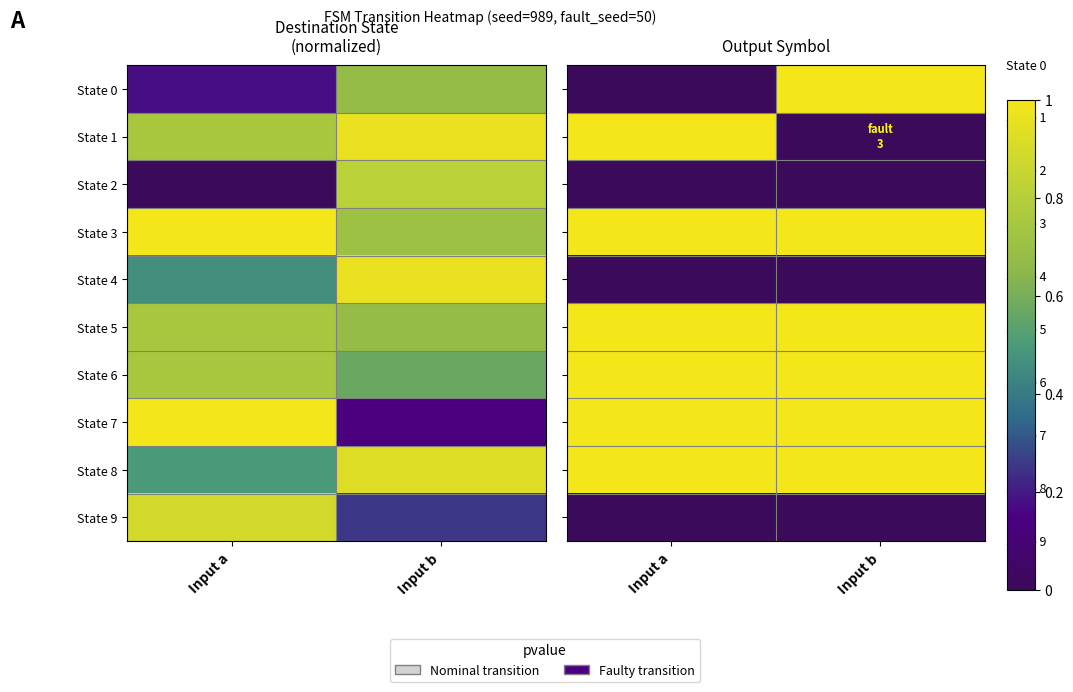

Reading right to left, extract all data points from this chart.

row_0: Input b=1	Input a=0
row_1: Input b=0	Input a=1
row_2: Input b=0	Input a=0
row_3: Input b=1	Input a=1
row_4: Input b=0	Input a=0
row_5: Input b=1	Input a=1
row_6: Input b=1	Input a=1
row_7: Input b=1	Input a=1
row_8: Input b=1	Input a=1
row_9: Input b=0	Input a=0